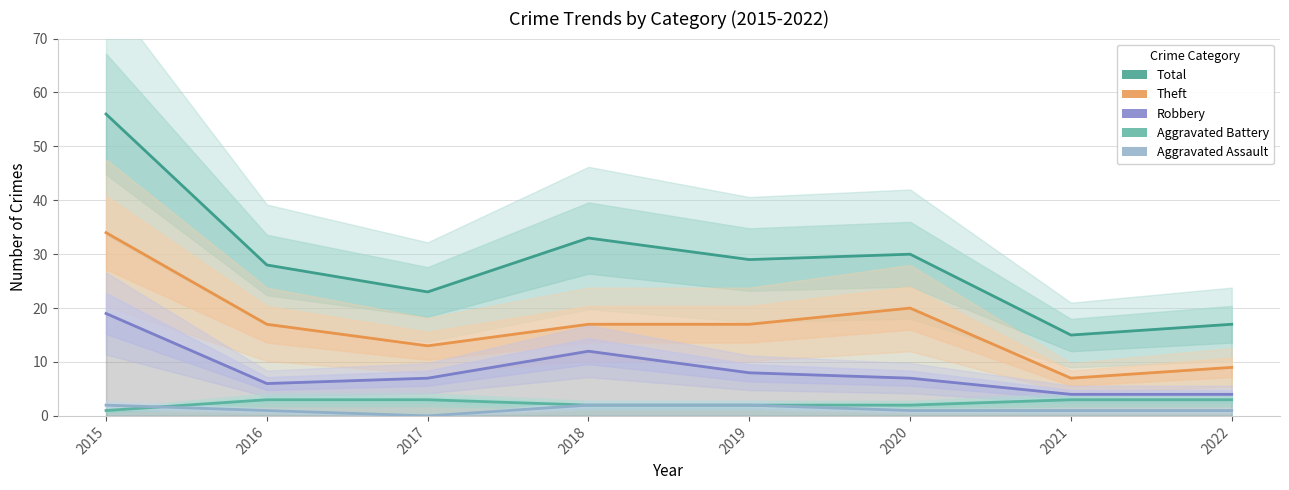

At which category does the chart reach its minimum across all series?

2017